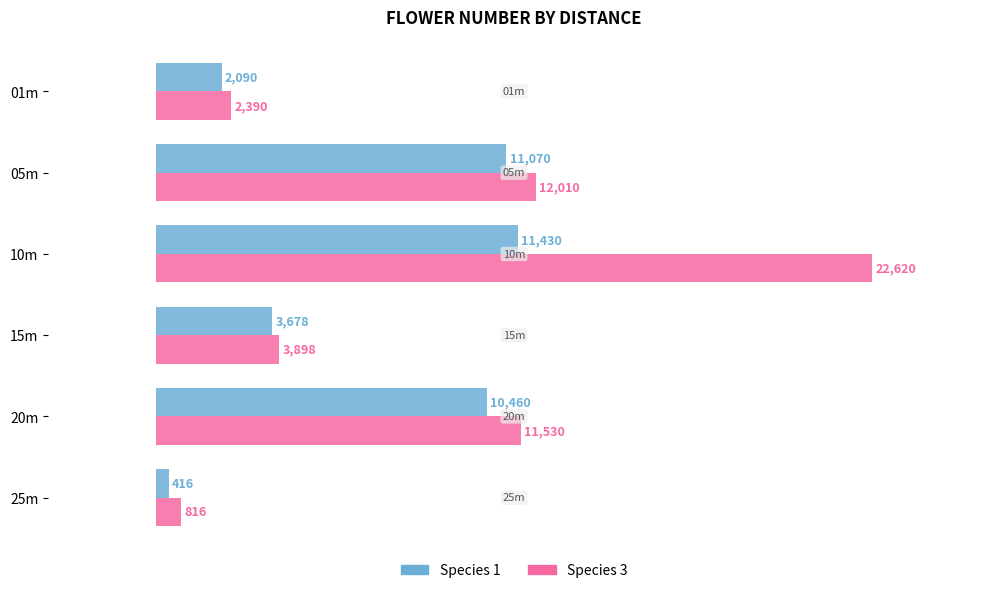

What is the average value of the Species 1 series?

6524